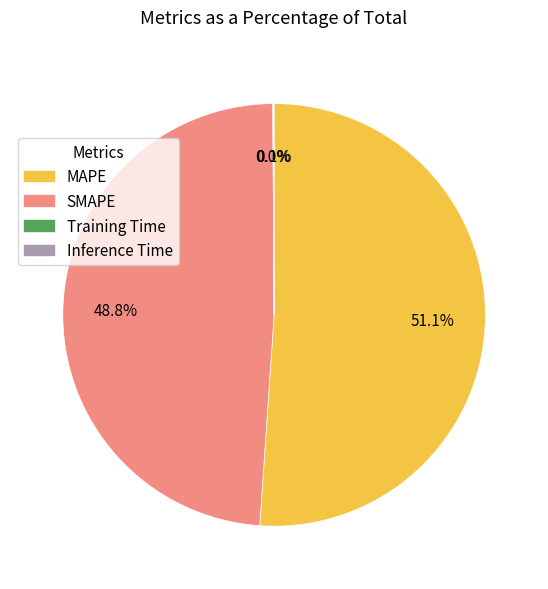

What is the majority slice?

MAPE